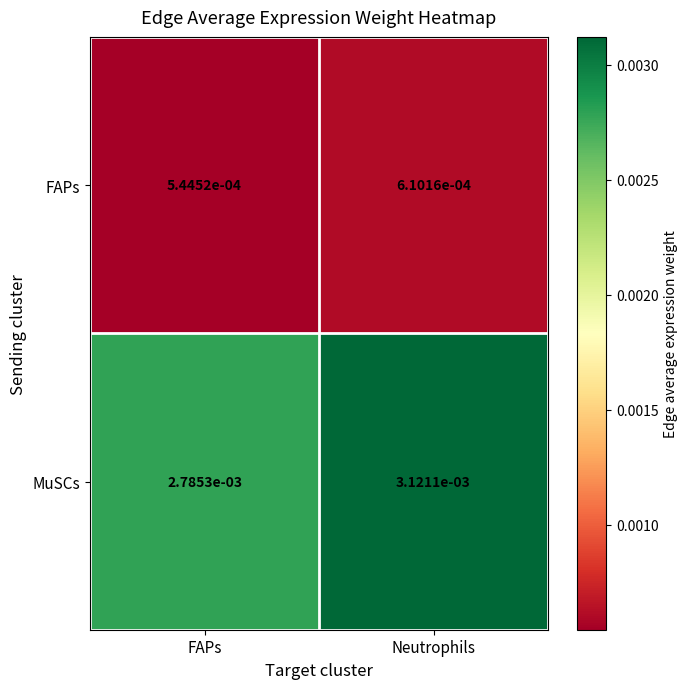

At which label is FAPs closest to 0?

FAPs